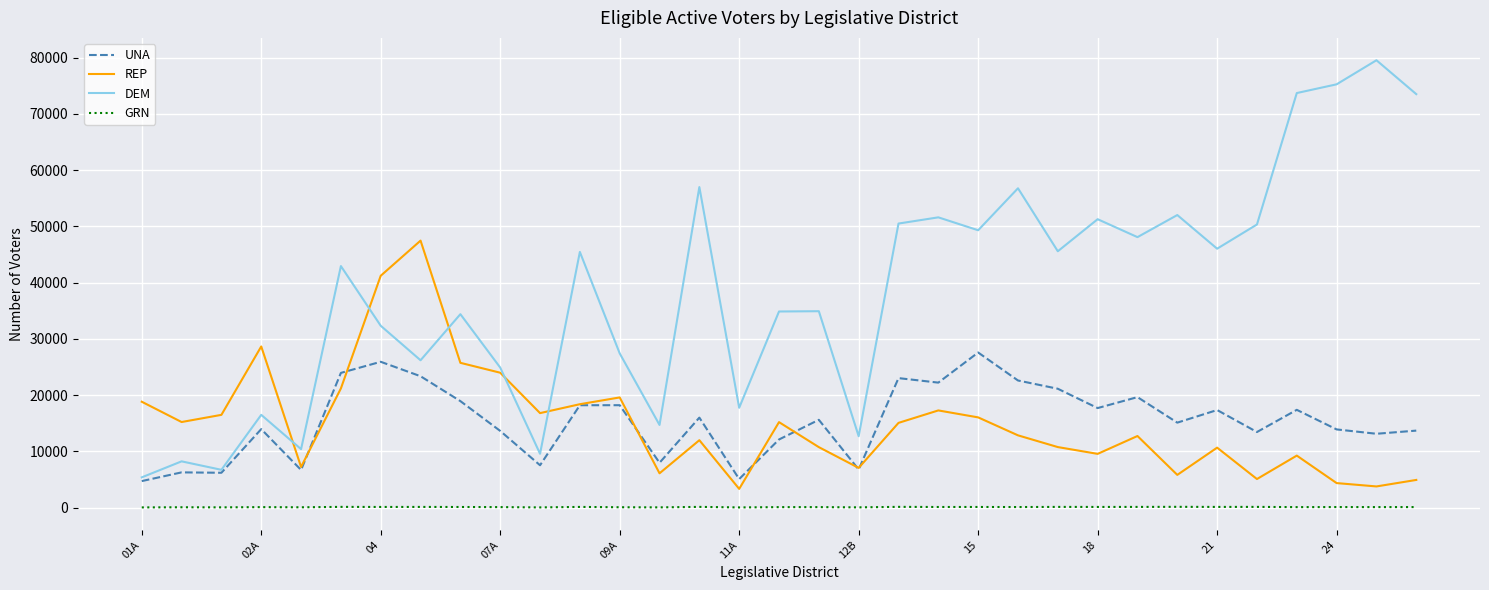

How many lines are shown in the chart?

4